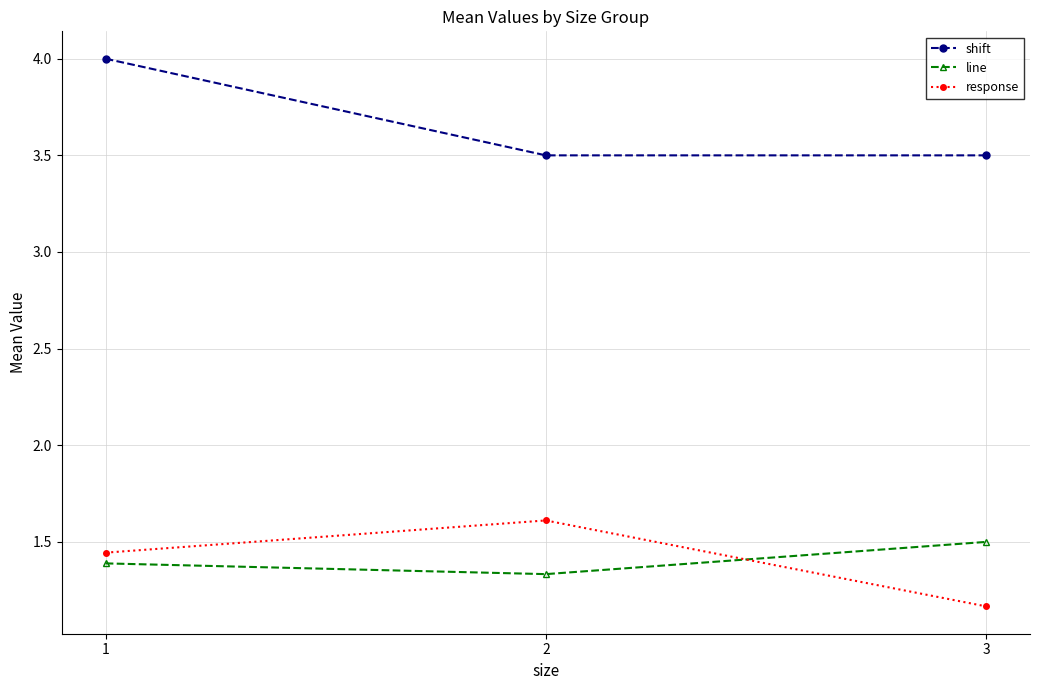

List the series in order of their peak value, lowest first.

line, response, shift